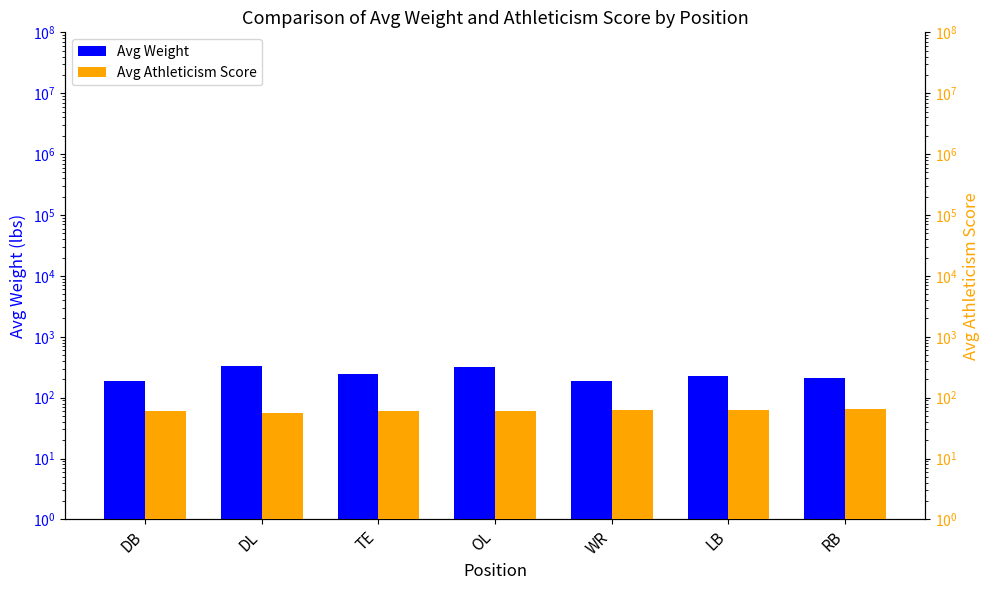

Rank the categories by Avg Weight value from highest to lowest.

DL, OL, TE, LB, RB, DB, WR